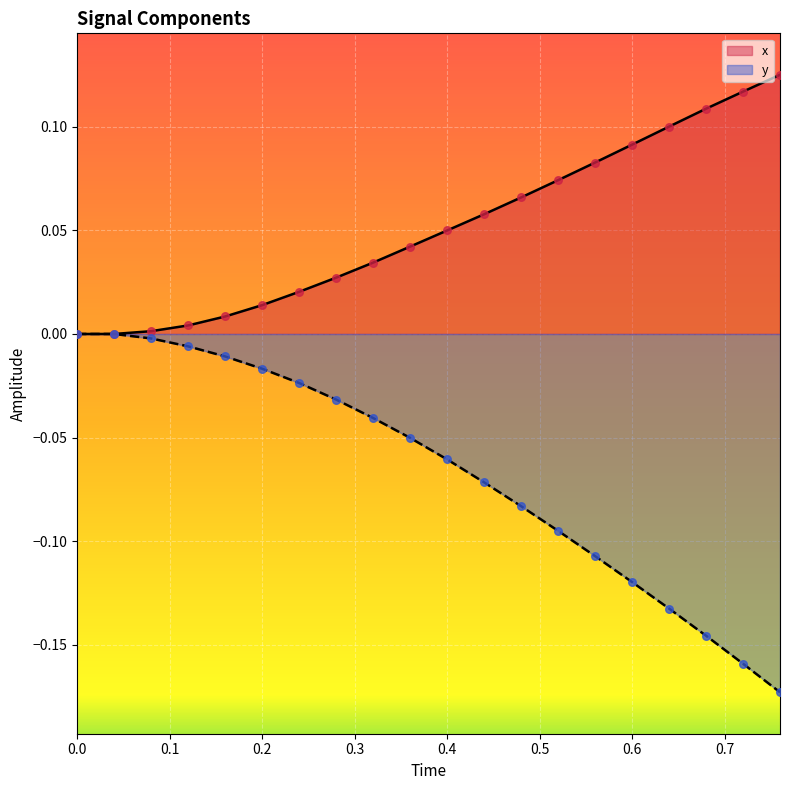

Which series contains the highest Y value?

x